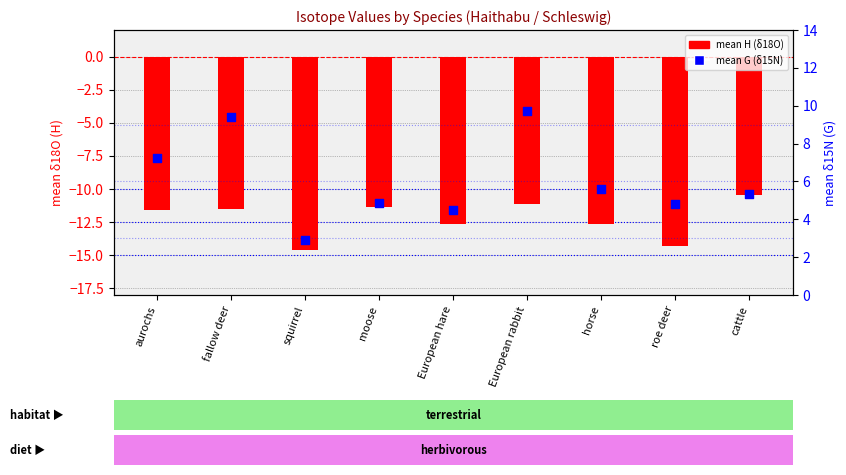

Which series has the largest total across all categories?

mean G (δ15N)